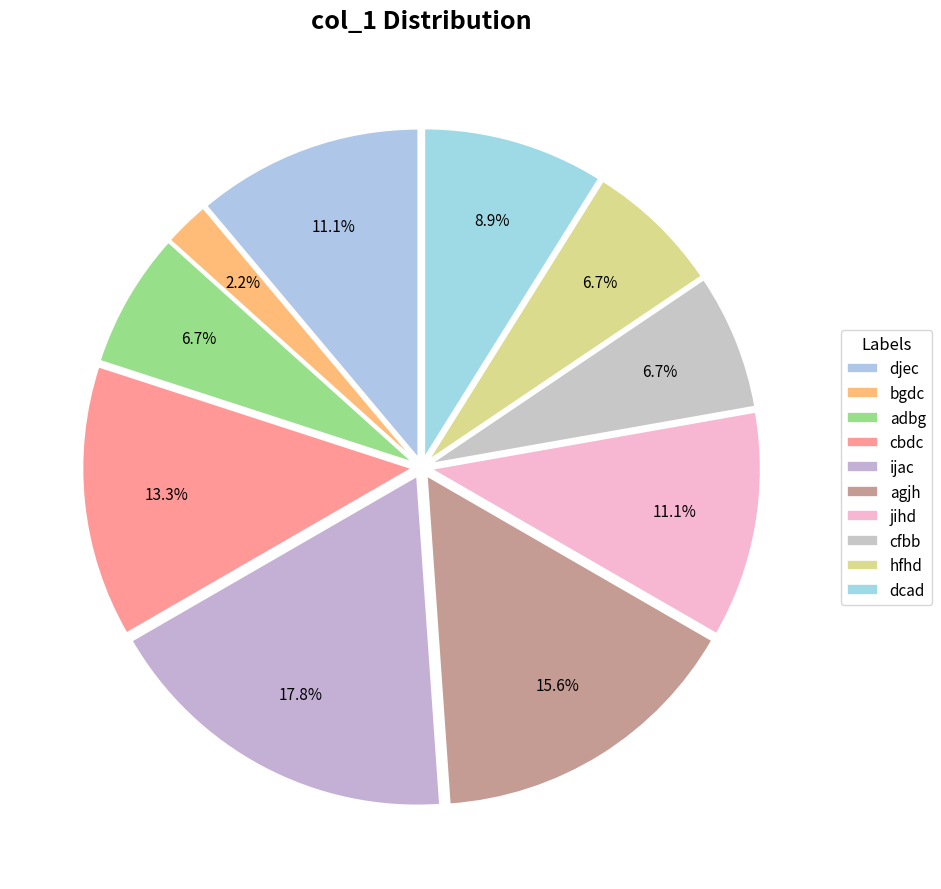

The ijac slice represents 23% of the pie. True or false?

False